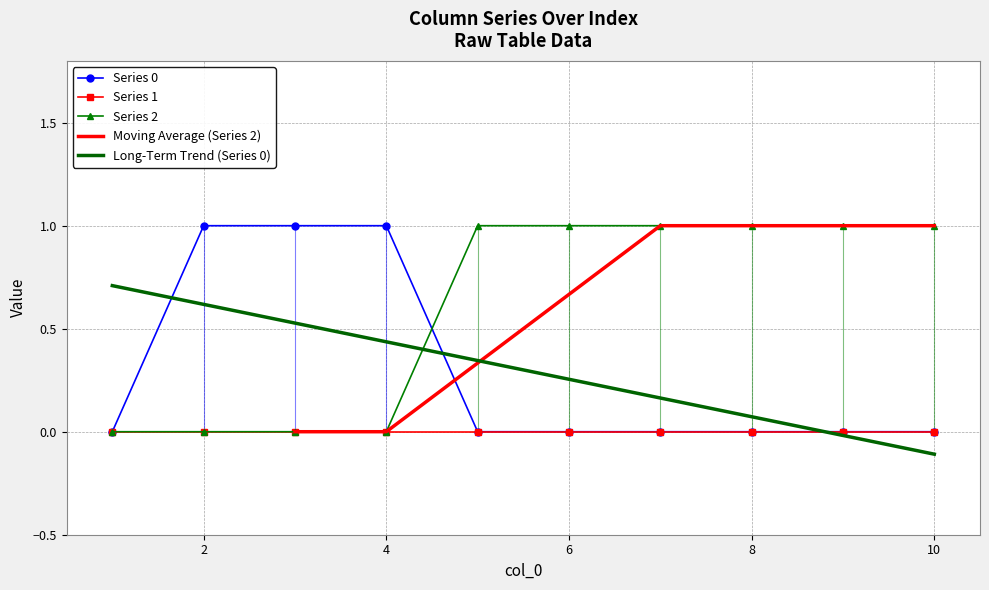

At which category does the chart reach its peak across all series?

2